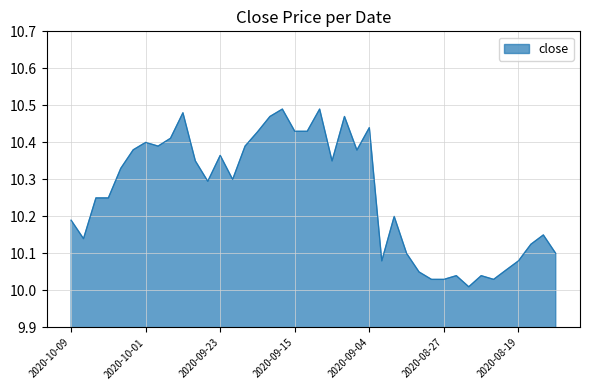

How many points are higher than both their immediate neighbors (excluding endpoints)?

11